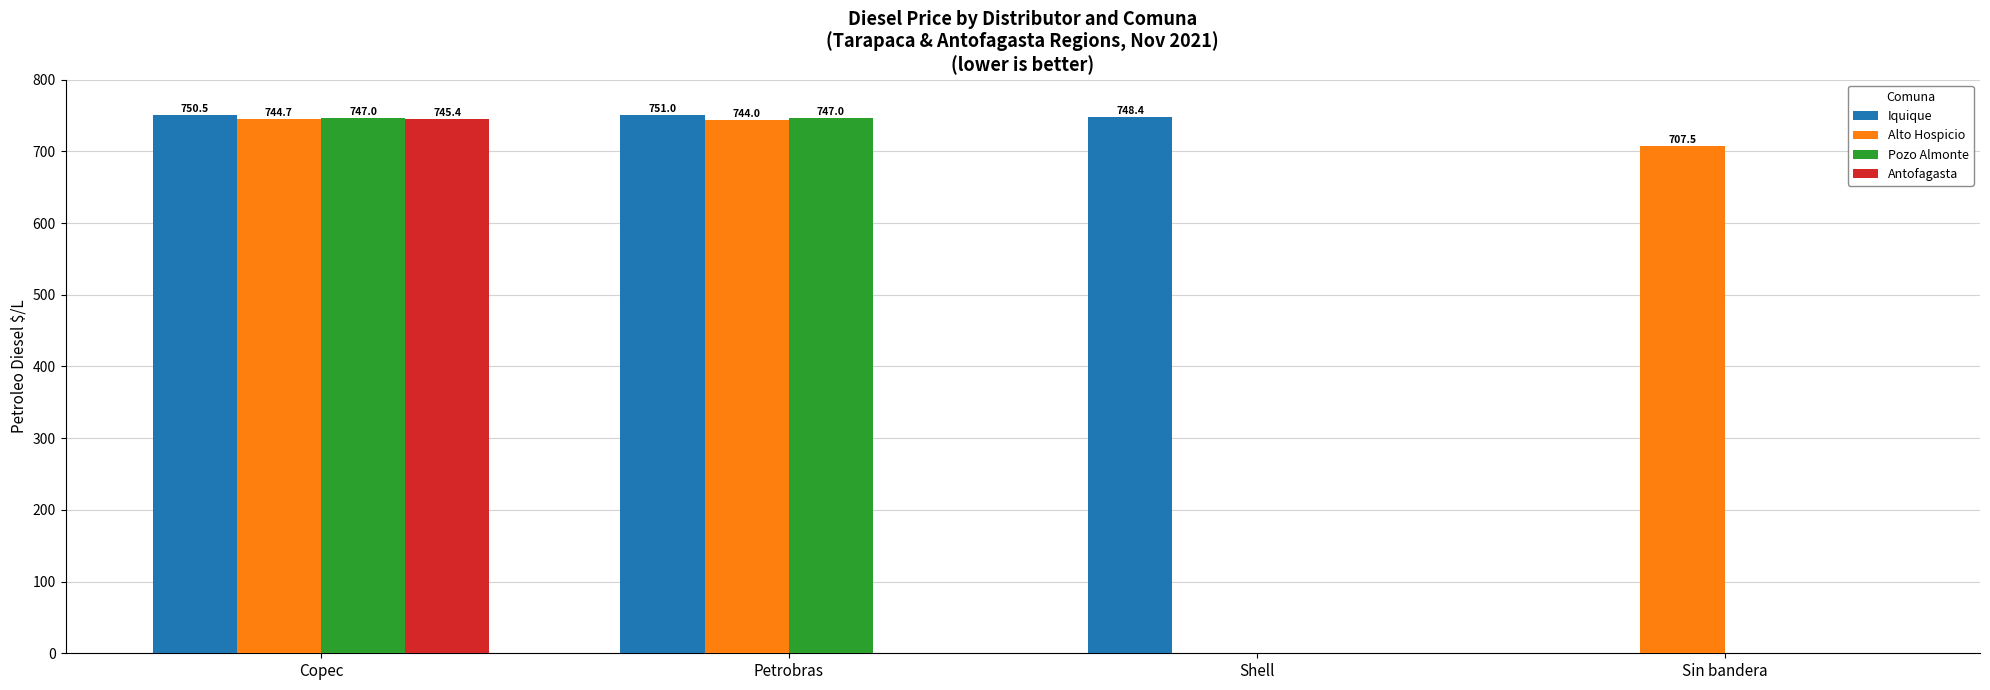

Where does the Iquique series first go above 750?

Copec